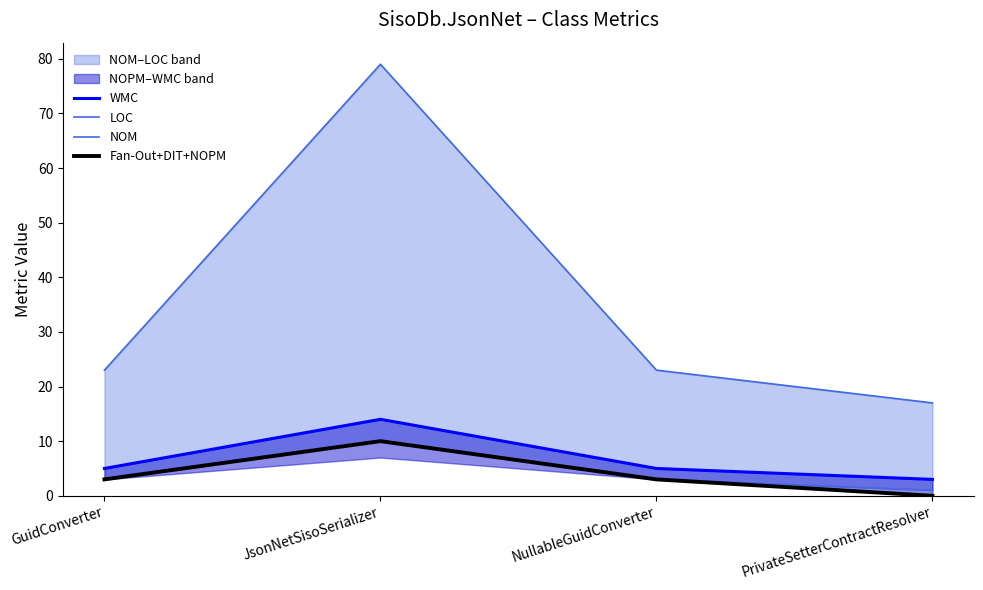

What is the approximate value of WMC at PrivateSetterContractResolver, to the nearest 5?

5